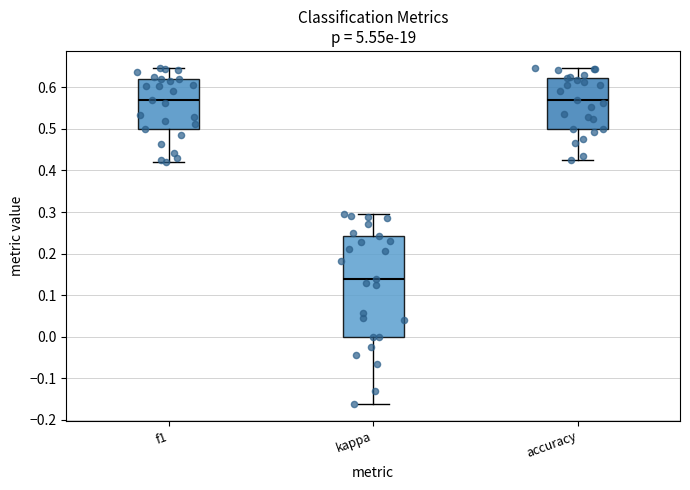

Reading left to right, read every box against the y-axis: the position of its median line, the range the box covers, and the ends of its whiskers. The values are not printed on the chart, so give them approximately, as read against the axis.

f1: median 0.57, box 0.50 to 0.62, whiskers 0.42 to 0.65
kappa: median 0.14, box 0.00 to 0.24, whiskers -0.16 to 0.29
accuracy: median 0.57, box 0.50 to 0.62, whiskers 0.43 to 0.65